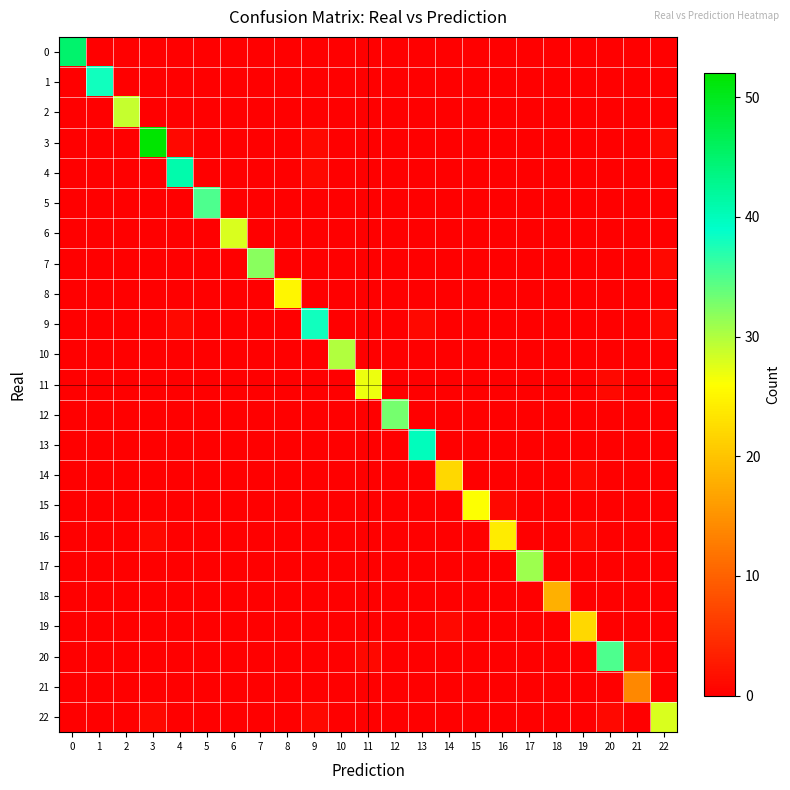

How many series are shown in this chart?

23